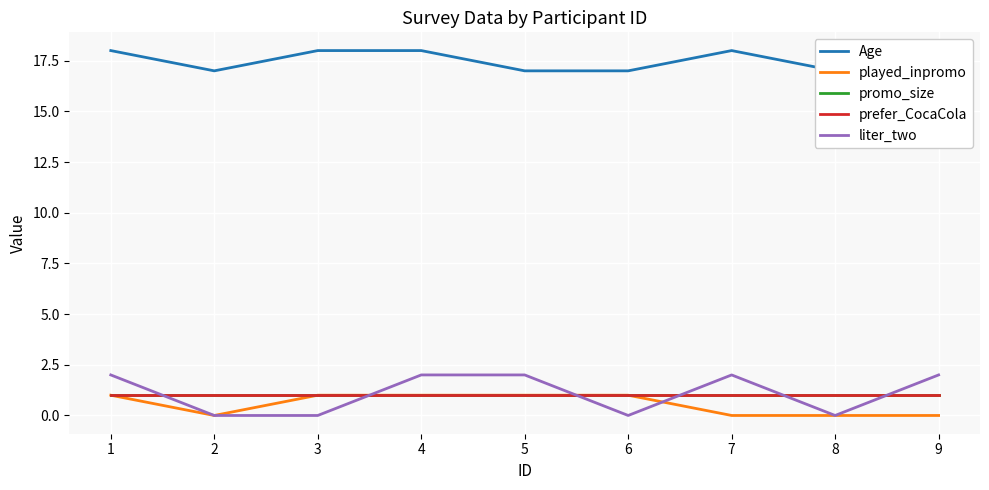

List the labels in order of prefer_CocaCola value, largest first.

1, 2, 3, 4, 5, 6, 7, 8, 9